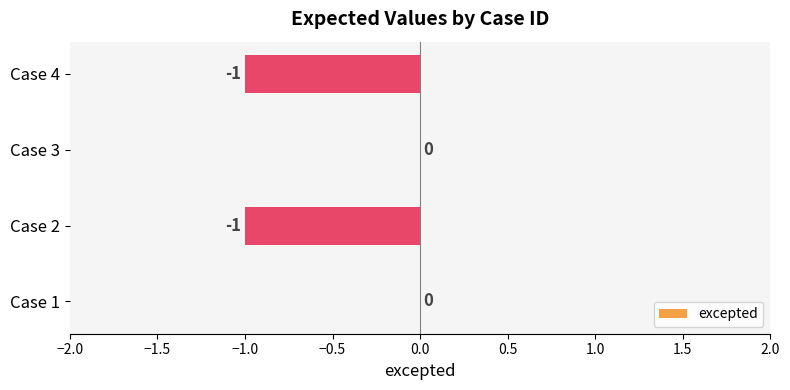

Reading bottom to top, list all the values displayed in this chart.

Case 1=0	Case 2=-1	Case 3=0	Case 4=-1